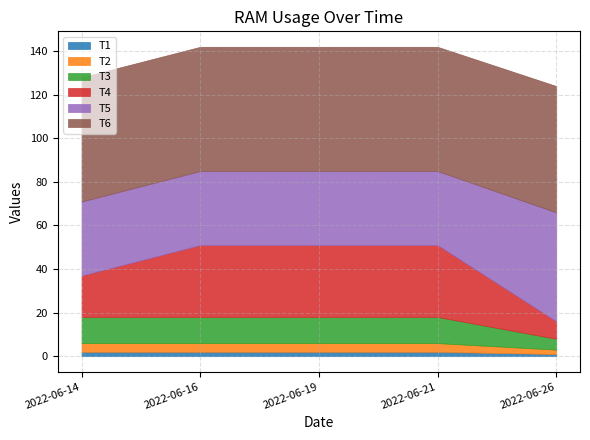

True or false: T6 and T1 cross at least once.

False